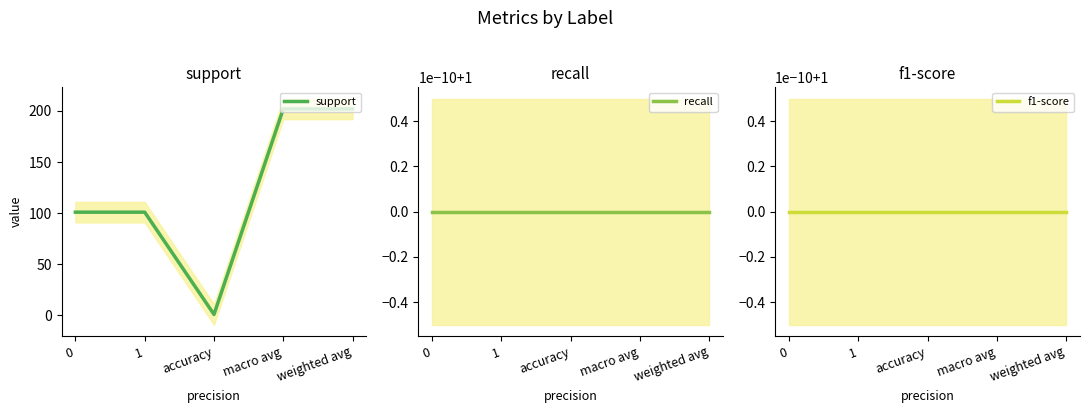

True or false: support has a value of 101 at 1.

True